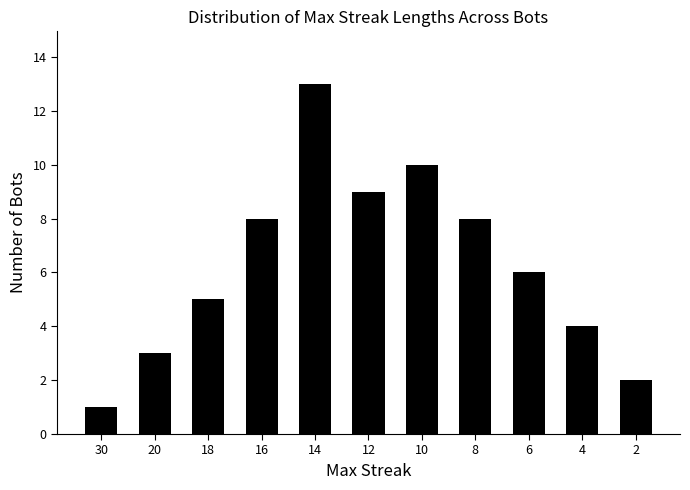

What is the difference between the values at 14 and 6?

7